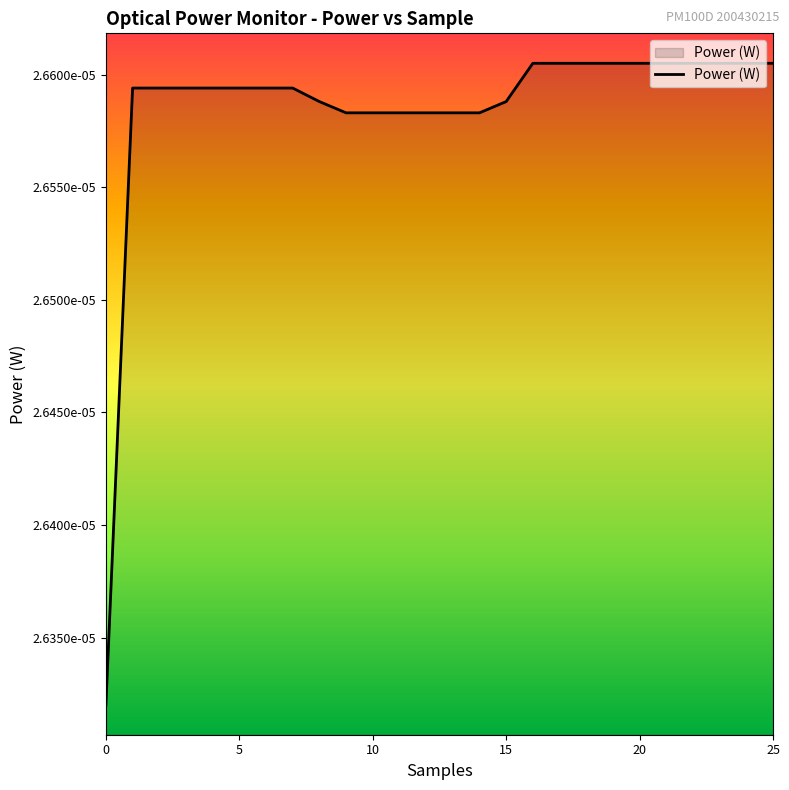

Is this an area chart (filled region under the line)?

Yes